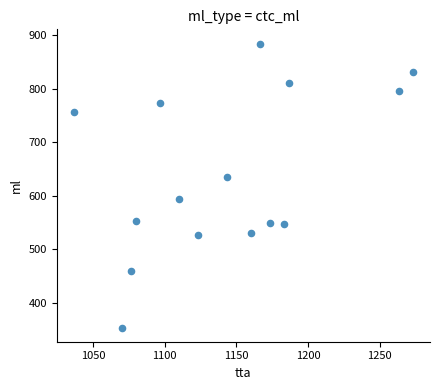

What is the range of Y values (max minus min)?

529.9